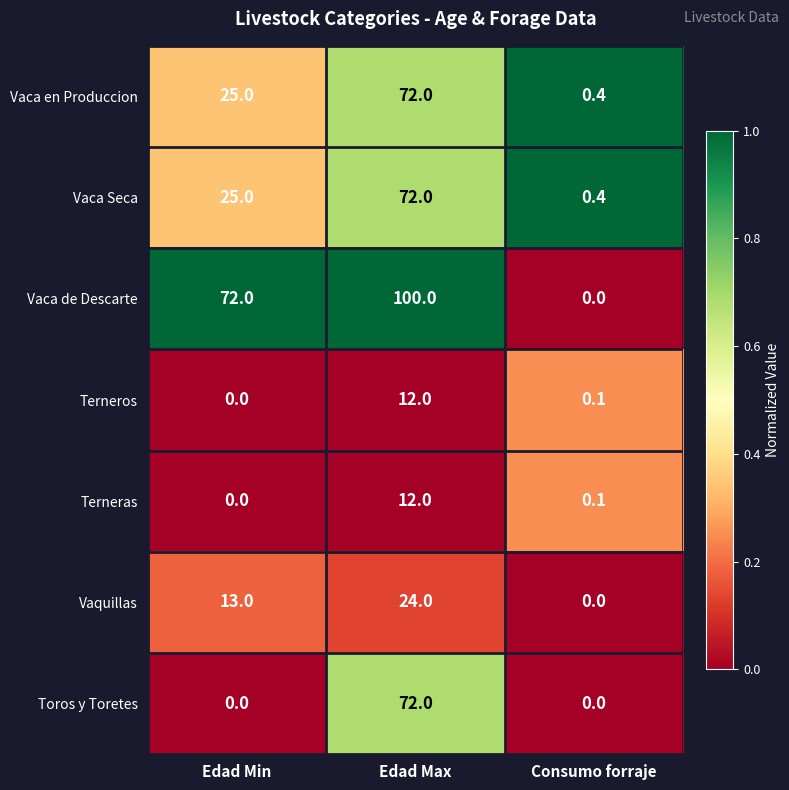

Reading right to left, list all the values displayed in this chart.

Vaca en Produccion: 0.4	72.0	25.0
Vaca Seca: 0.4	72.0	25.0
Vaca de Descarte: 0.0	100.0	72.0
Terneros: 0.1	12.0	0.0
Terneras: 0.1	12.0	0.0
Vaquillas: 0.0	24.0	13.0
Toros y Toretes: 0.0	72.0	0.0